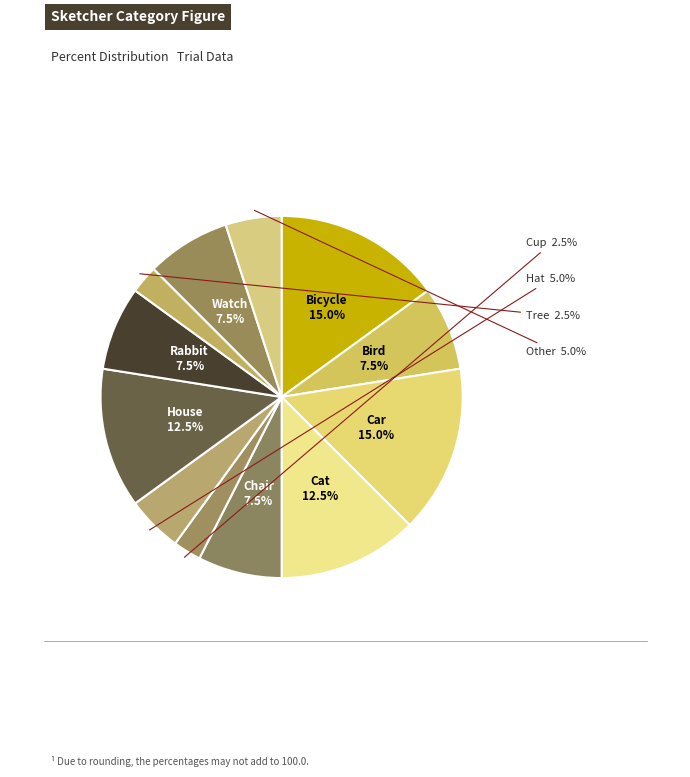

What percentage is NOT represented by Other?

95.0%